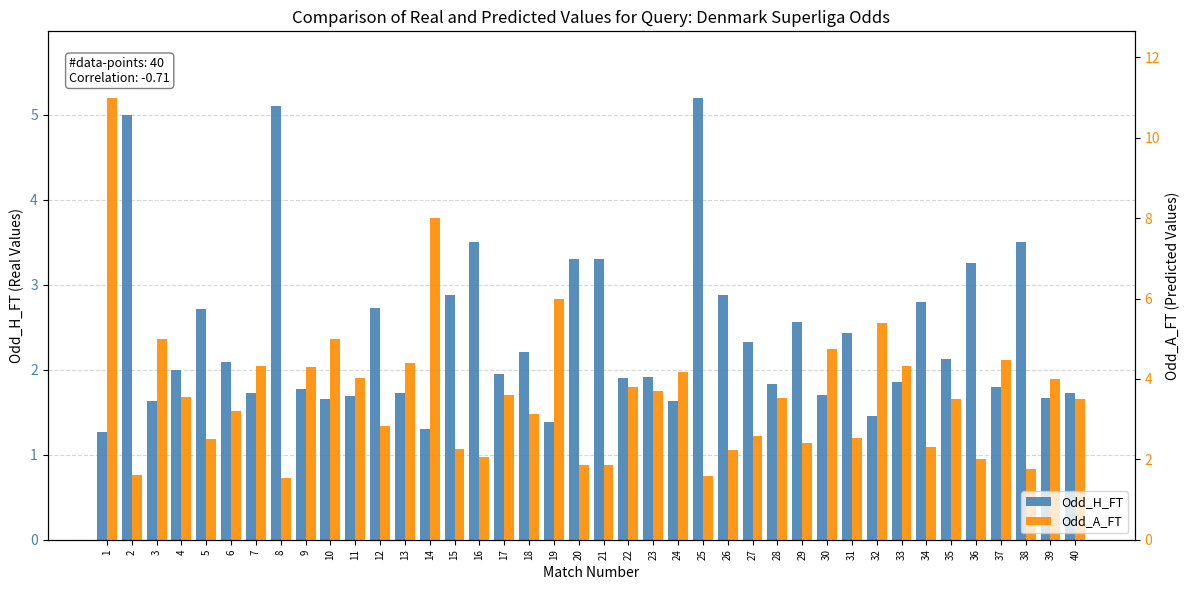

Where is Odd_H_FT nearest to the value 3?

15